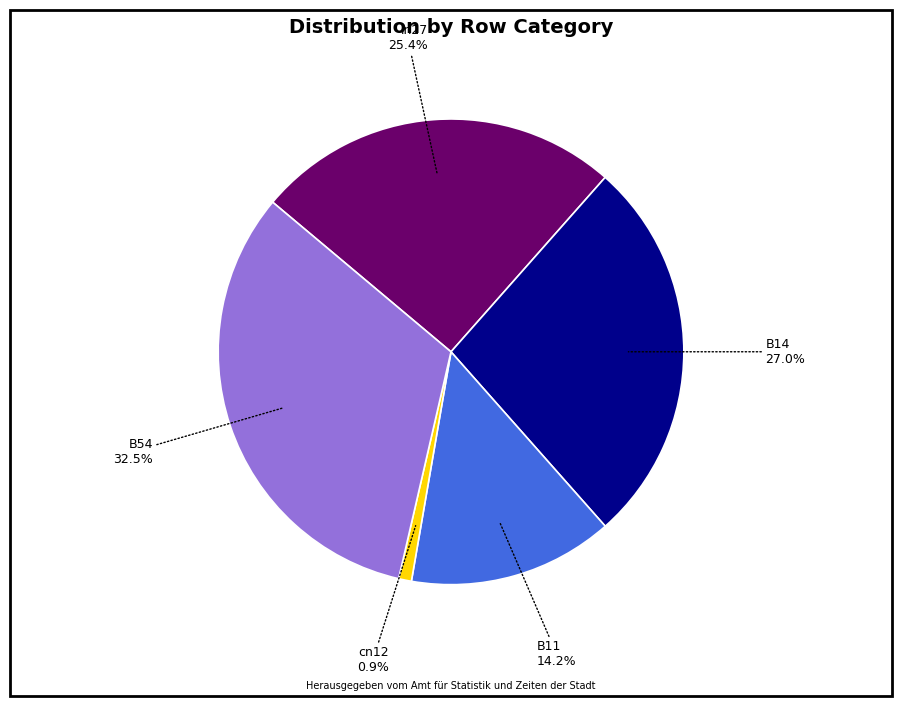

Rank the categories by value from highest to lowest.

B54, B14, in27, B11, cn12